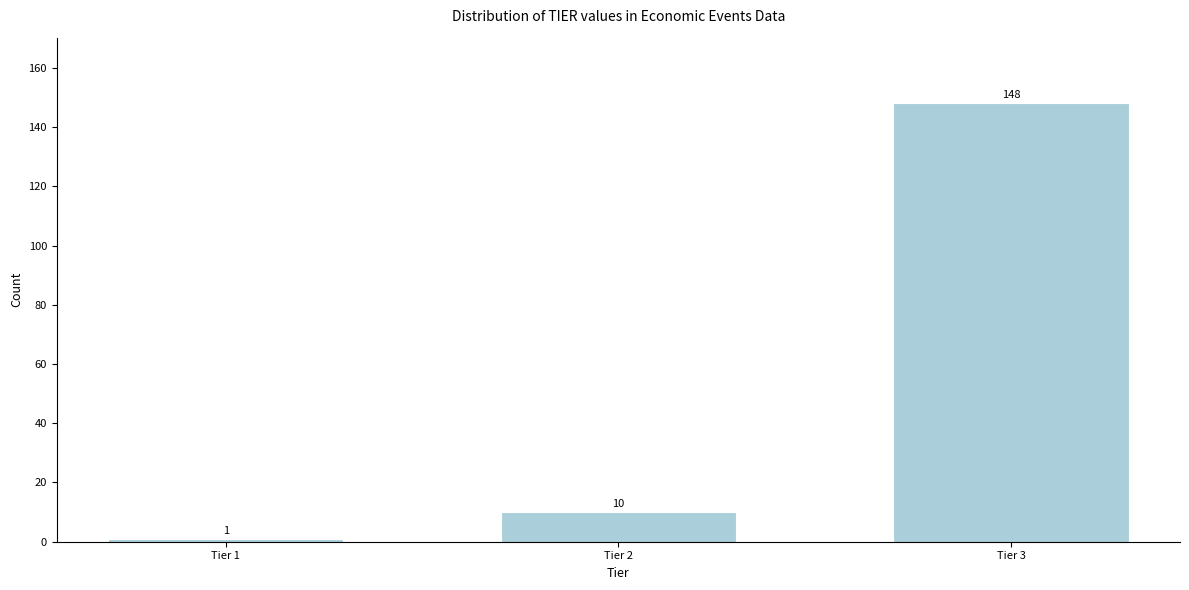

Reading left to right, list all the values displayed in this chart.

Tier 1=1	Tier 2=10	Tier 3=148